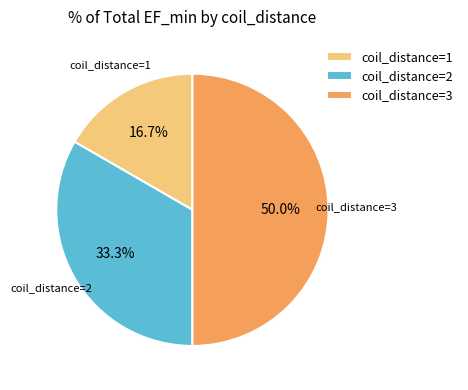

Which category has the smallest portion of the pie?

coil_distance=1